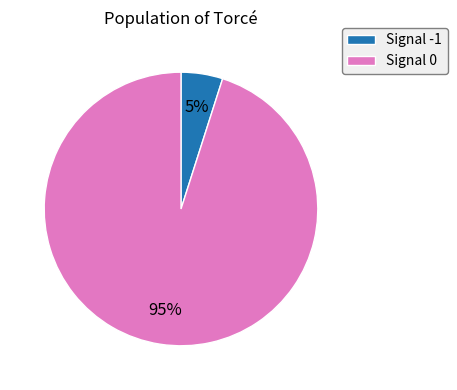

To the nearest percent, what portion does Signal -1 represent?

5%